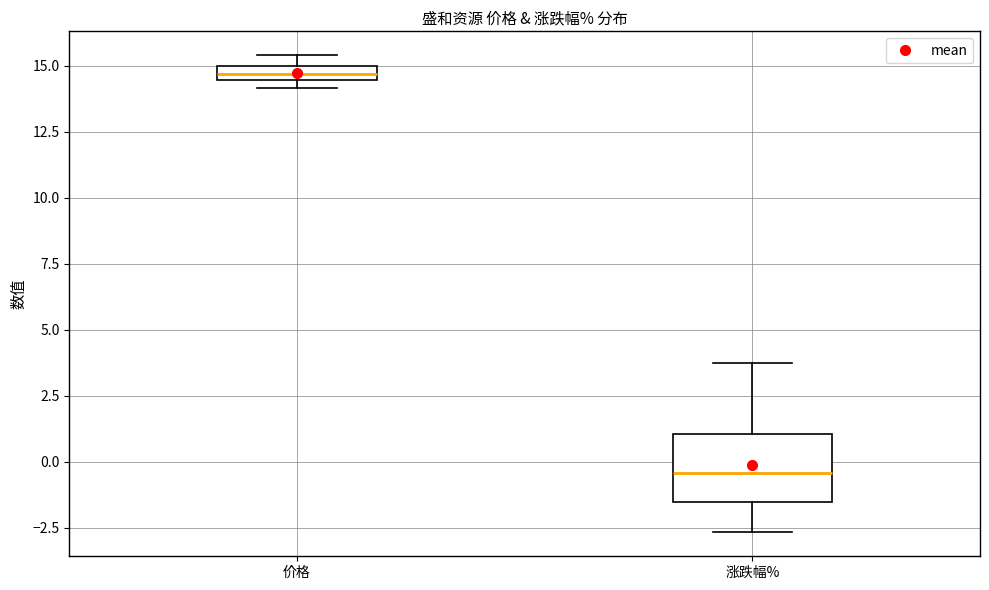

Comparing the boxes themselves (not the whiskers), which one is the tallest?

涨跌幅%